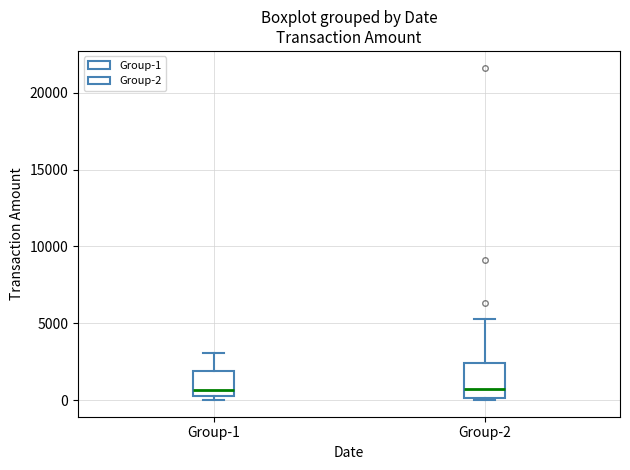

Where is the lower edge of the box for Group-2 on the y-axis? The values are not printed on the chart, so give them approximately, as read against the axis.

0